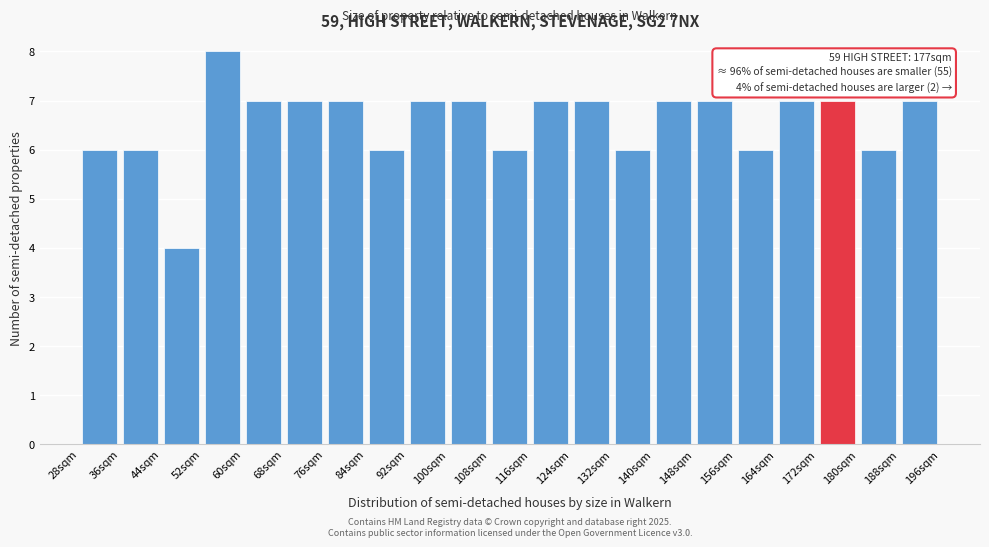

Which range on the x-axis has the tallest bar?

52 to 60